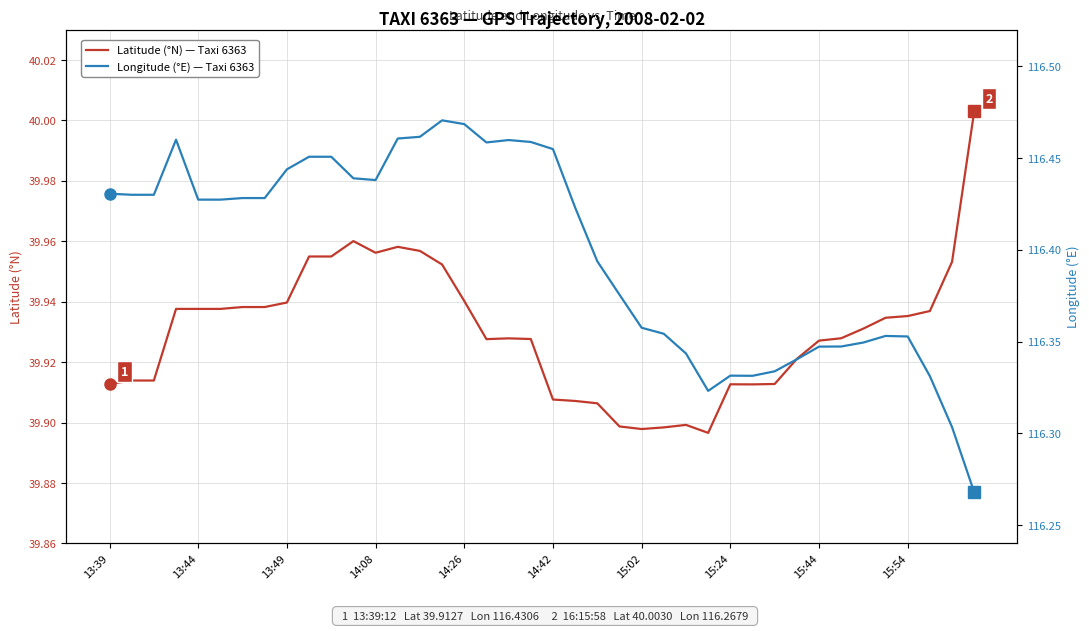

In Longitude (°E) — Taxi 6363, how many points are lower than both neighbors (excluding endpoints)?

4